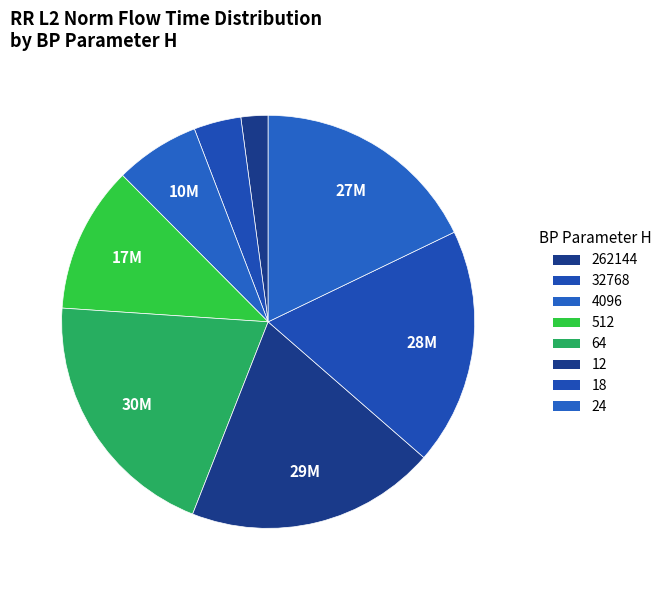

What percentage is the 24 slice, to the nearest percent?

18%